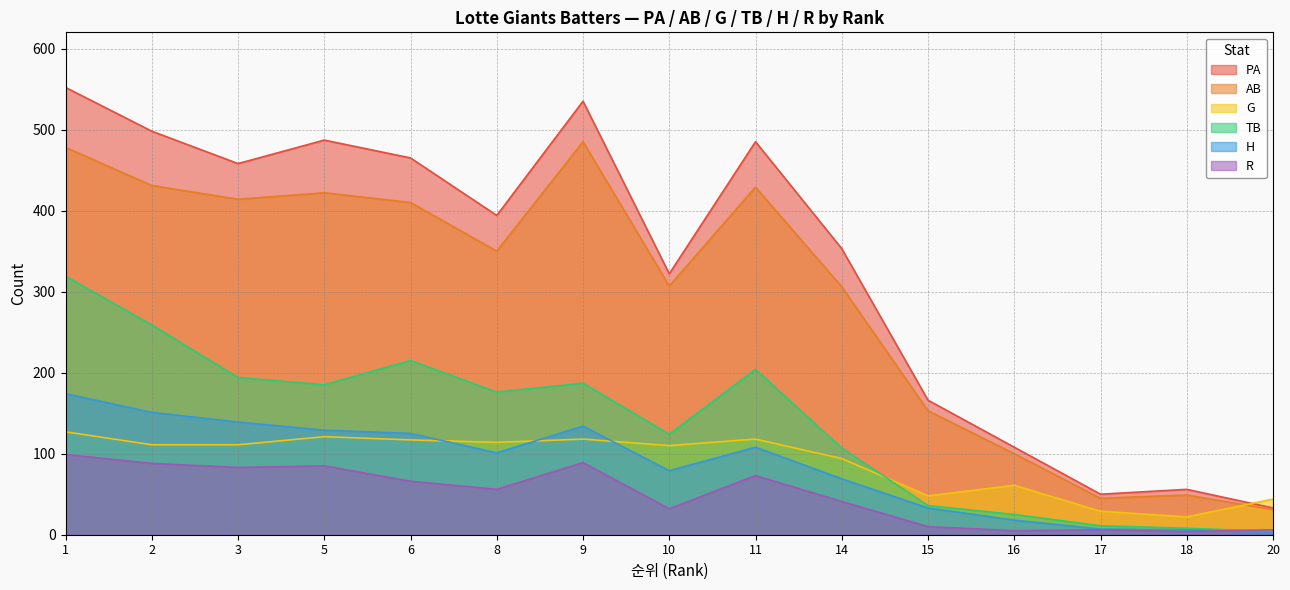

List the series in order of their peak value, highest first.

PA, AB, TB, H, G, R